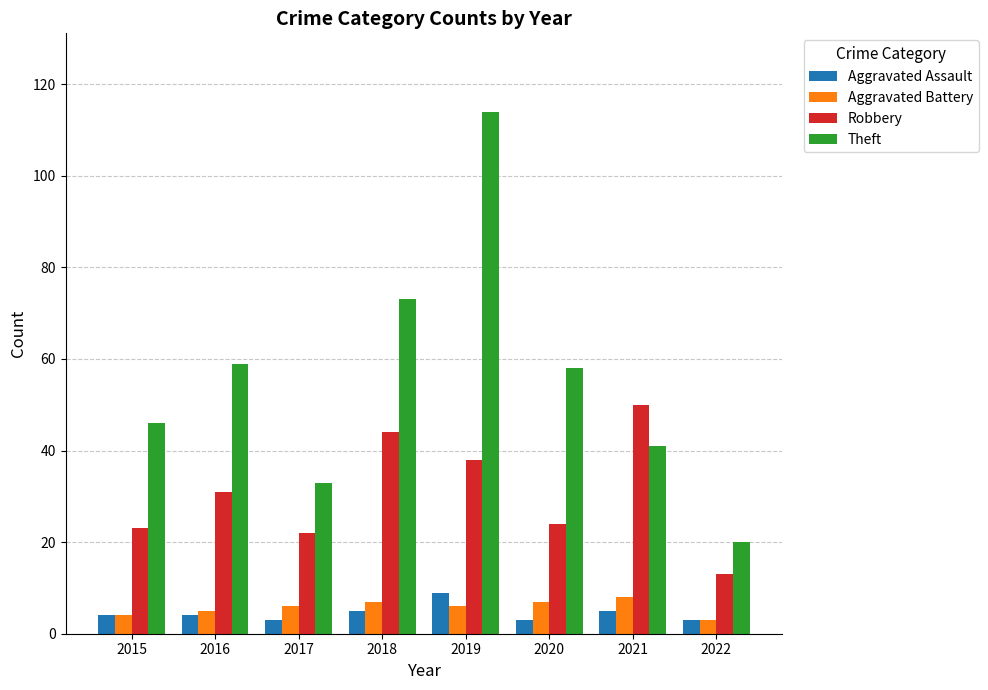

What is the difference between the second highest and second lowest values in the Aggravated Battery series?

3